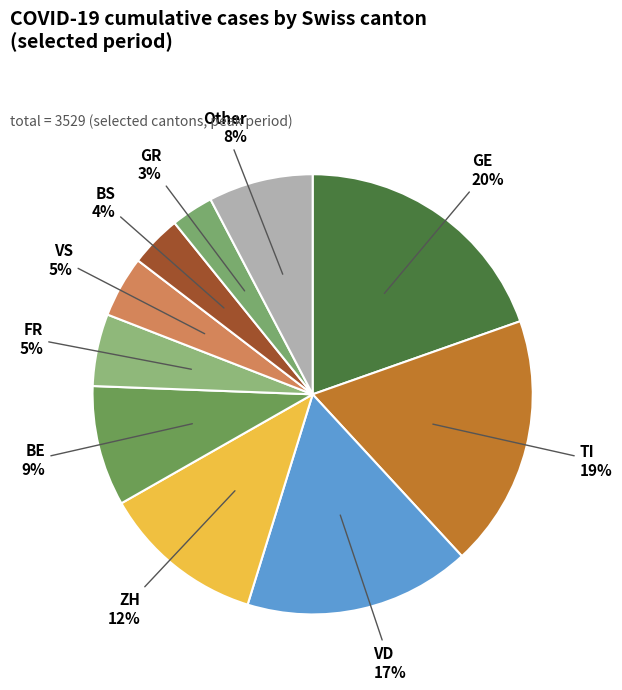

To the nearest percent, what percentage of the pie is ZH?

12%